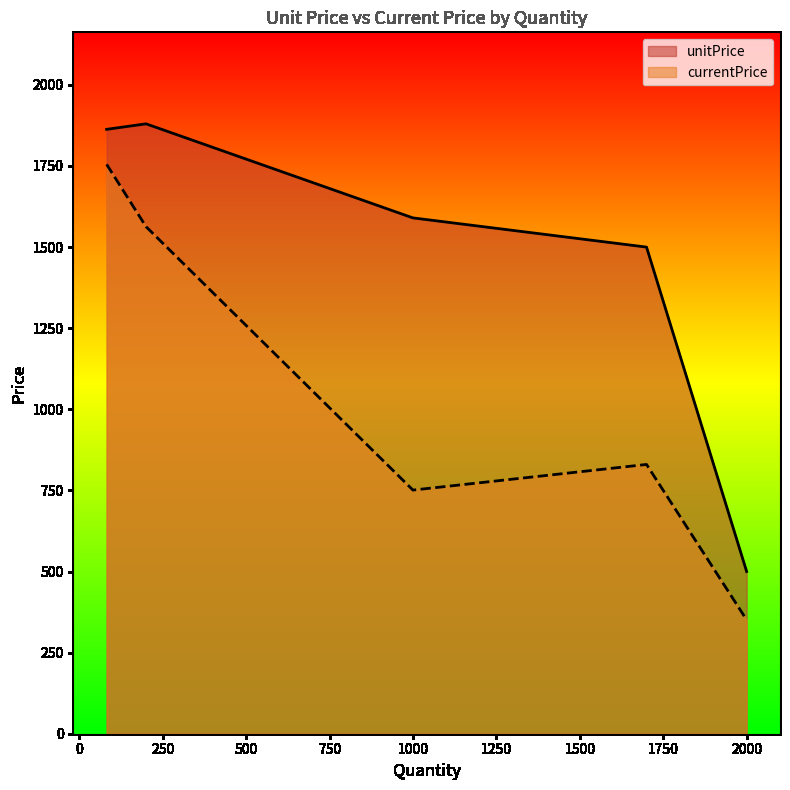

At which label does unitPrice first exceed 1590?

82